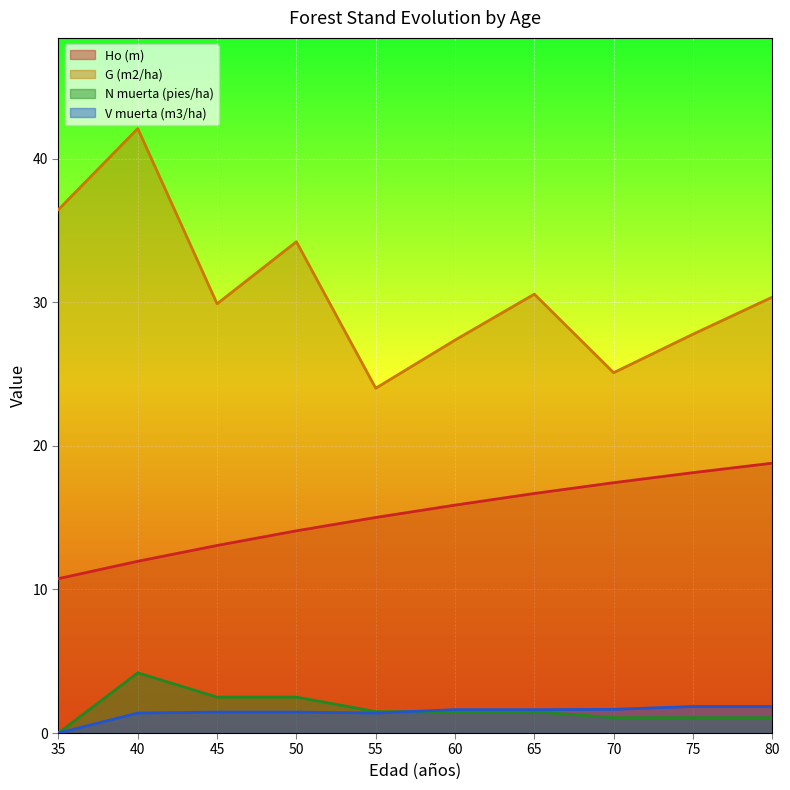

Reading left to right, list all the values displayed in this chart.

Ho (m): 35=10.8	40=12.0	45=13.1	50=14.1	55=15.0	60=15.9	65=16.7	70=17.4	75=18.1	80=18.8
G (m2/ha): 35=36.5	40=42.1	45=29.9	50=34.2	55=24.0	60=27.4	65=30.6	70=25.1	75=27.8	80=30.4
N muerta (pies/ha): 35=0.0	40=4.2	45=2.5	50=2.5	55=1.5	60=1.5	65=1.5	70=1.1	75=1.1	80=1.1
V muerta (m3/ha): 35=0.0	40=1.4	45=1.5	50=1.5	55=1.4	60=1.6	65=1.6	70=1.6	75=1.9	80=1.9